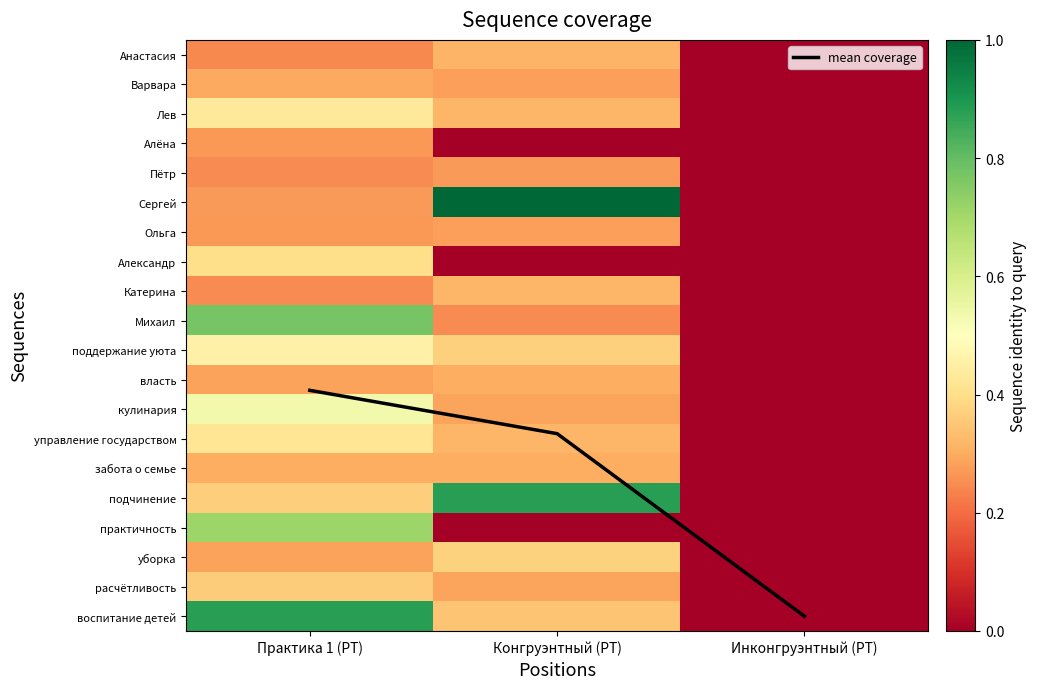

What is the sum of the воспитание детей values at Инконгруэнтный (РТ) and Практика 1 (РТ)?

0.9